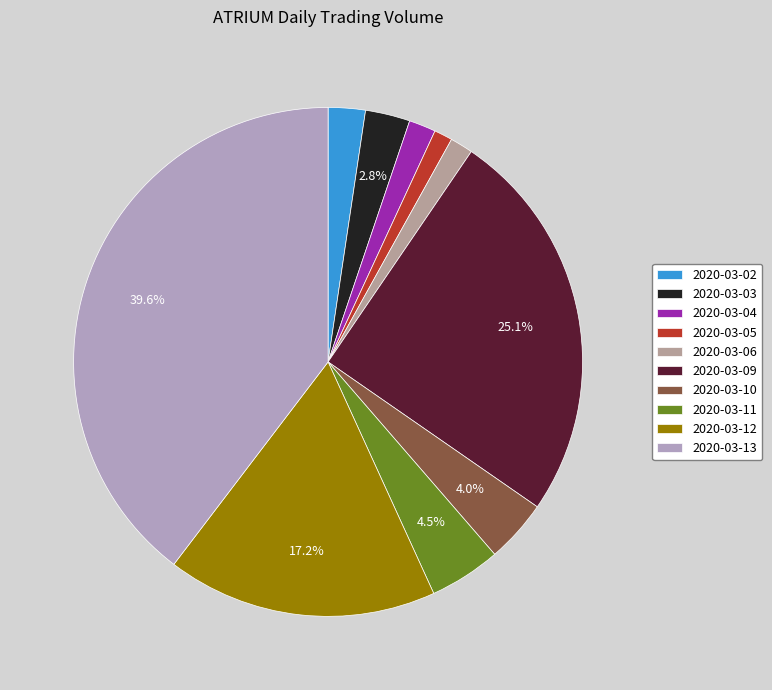

What percentage is the 2020-03-11 slice, to the nearest percent?

5%